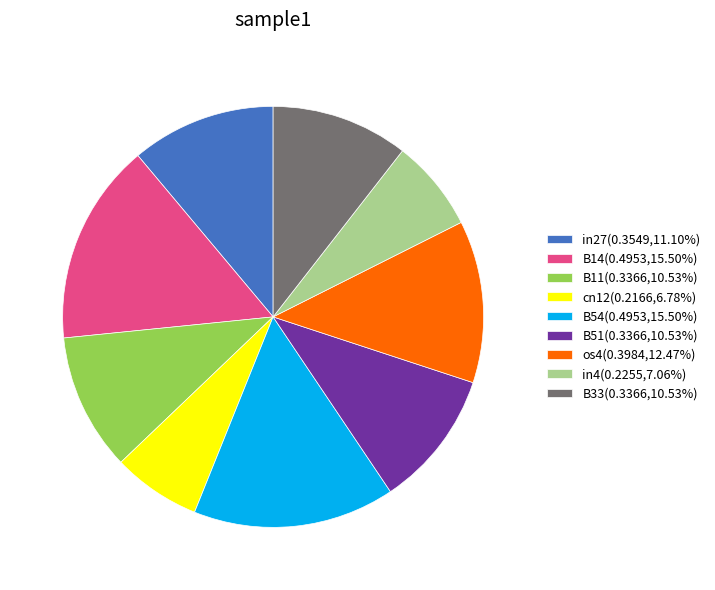

Is B11(0.3366,10.53%) the majority of the pie?

No